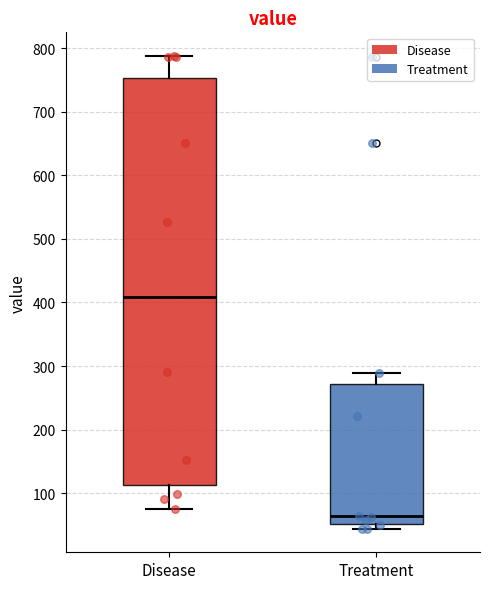

Comparing the boxes themselves (not the whiskers), which one is the tallest?

Disease